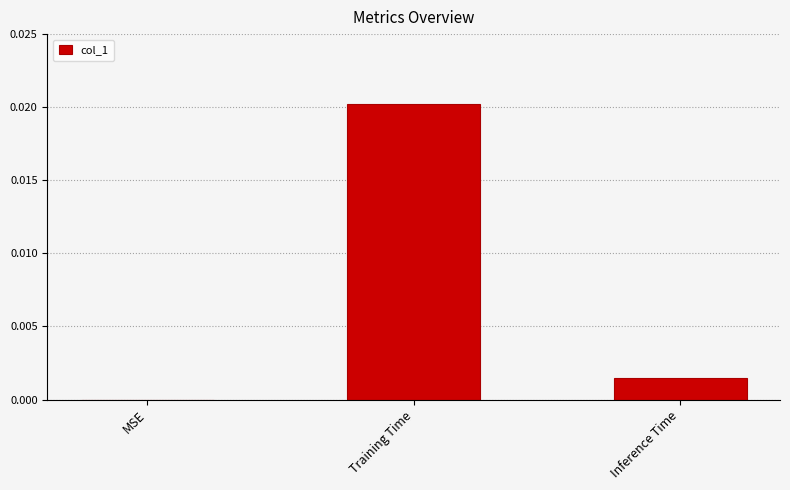

True or false: the data shows 0.0 at MSE.

True